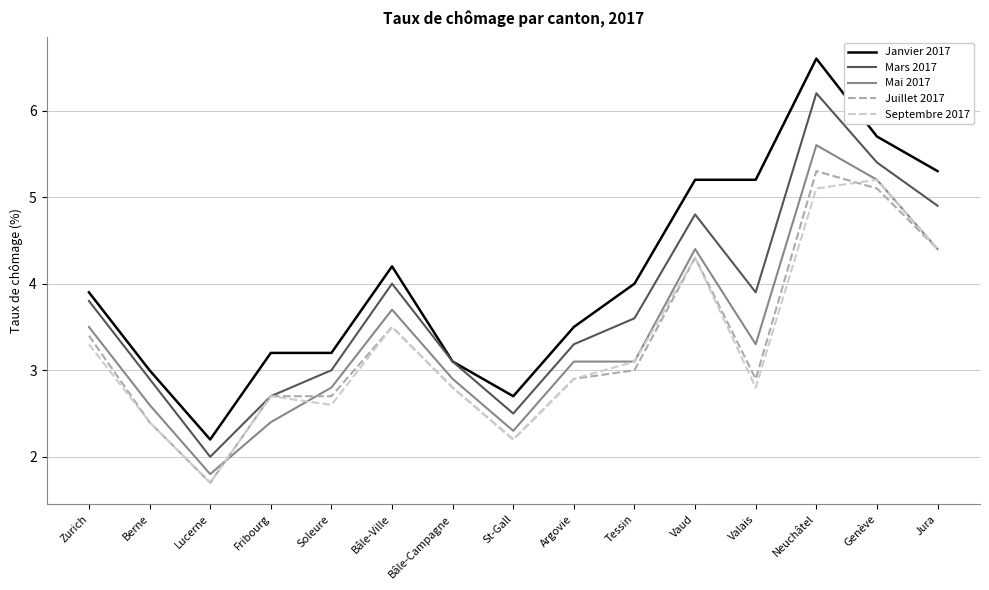

Where do Septembre 2017 and Mai 2017 first cross each other?

Lucerne and Fribourg